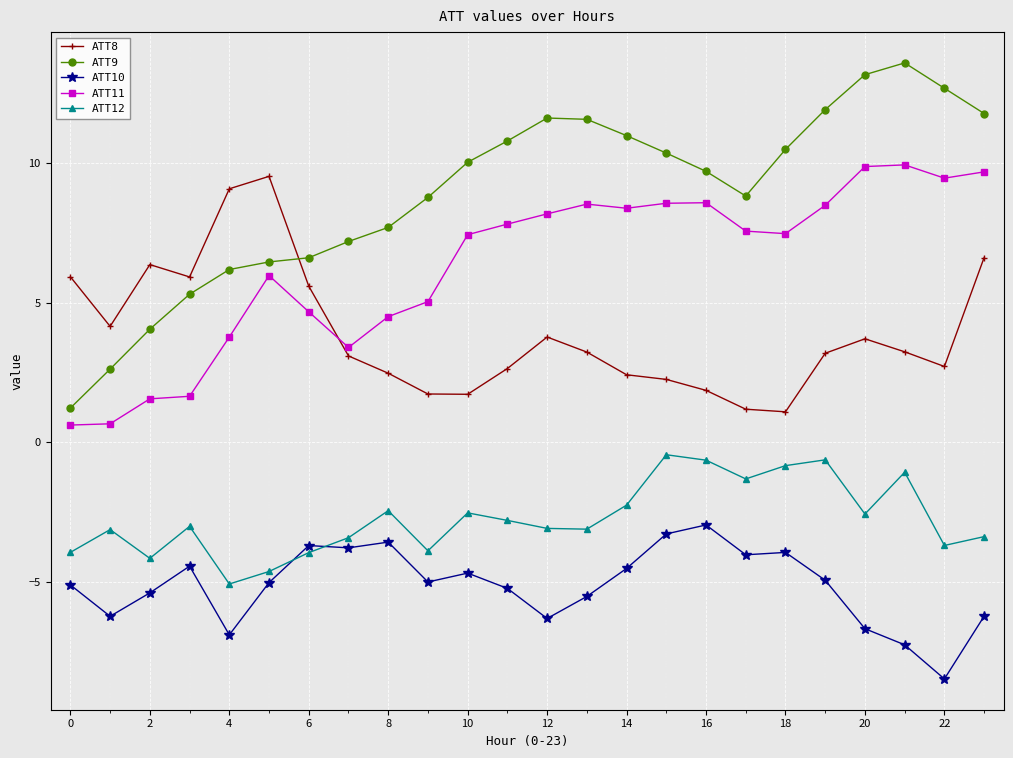

Which series has the largest range (max minus min)?

ATT9